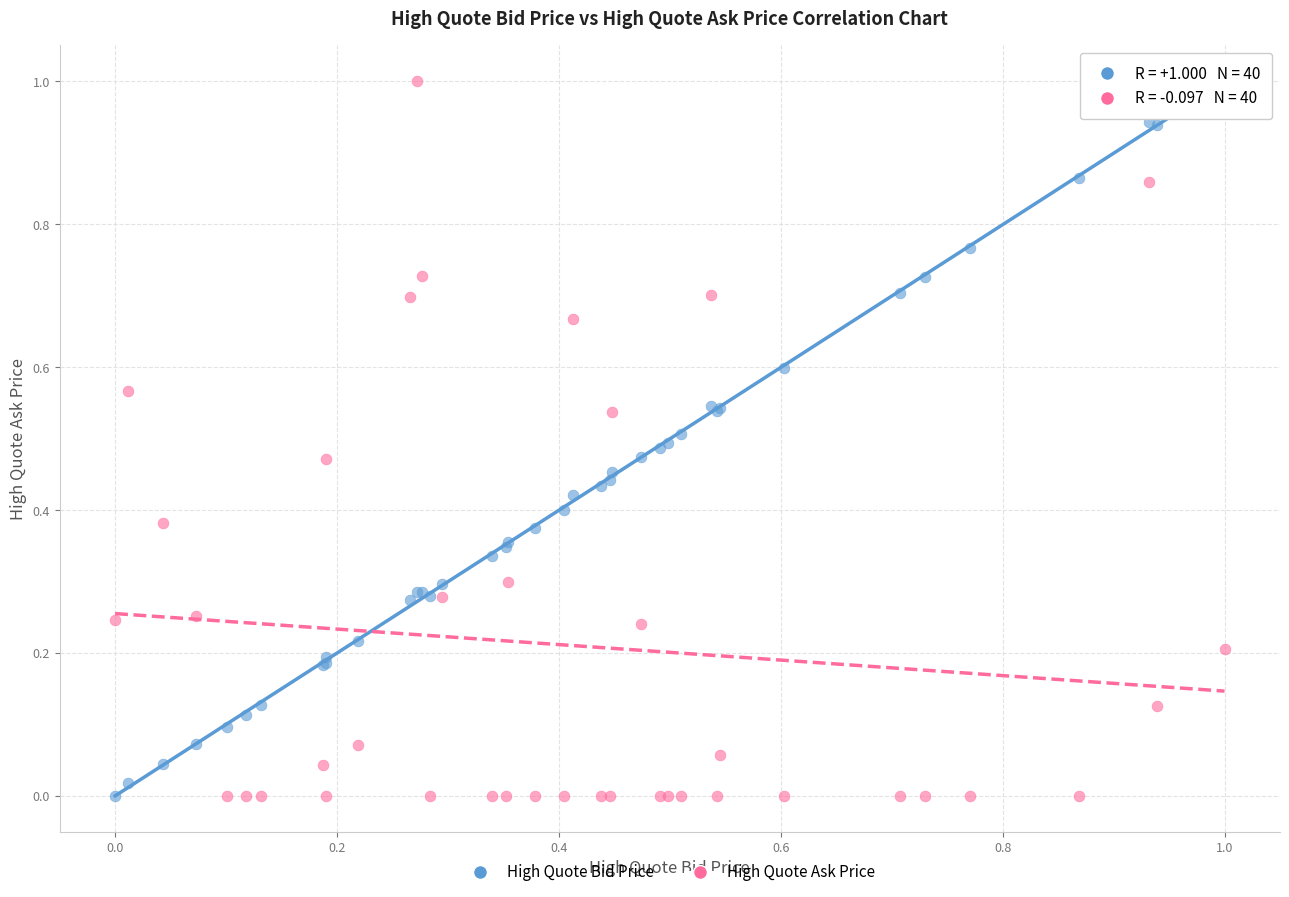

What is the X range (max minus min) for the scatter plot?

1.0